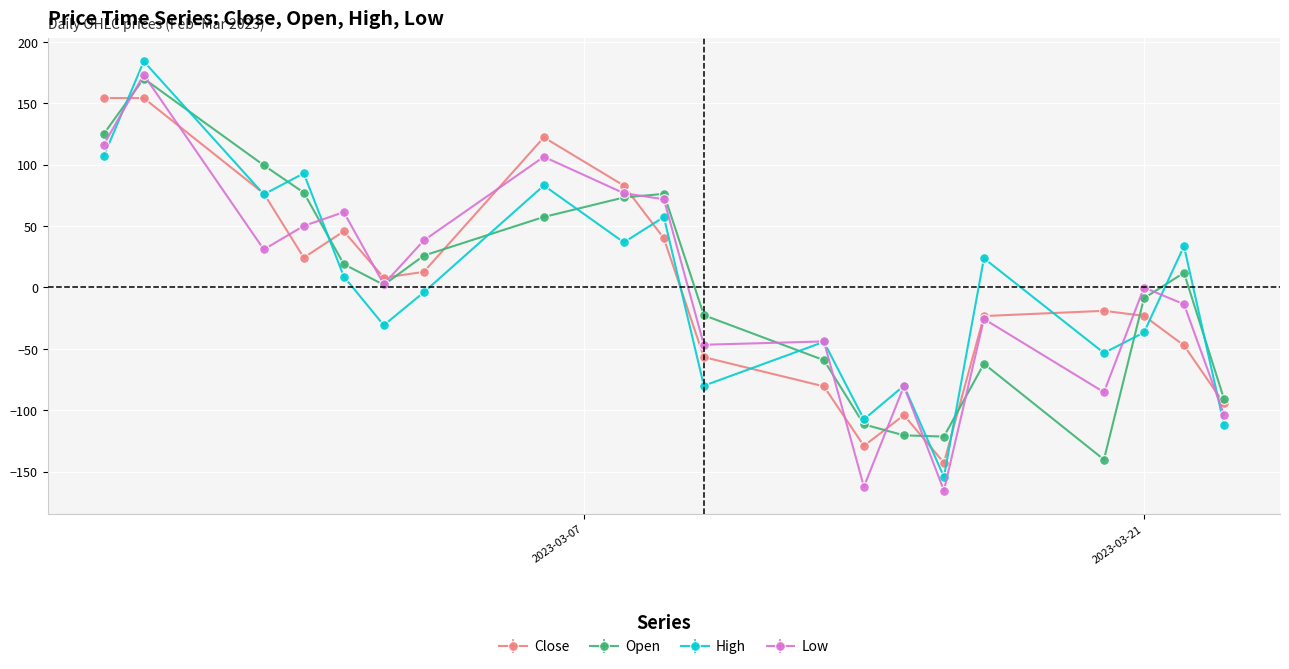

What are all the series names shown in the legend?

Close, Open, High, Low